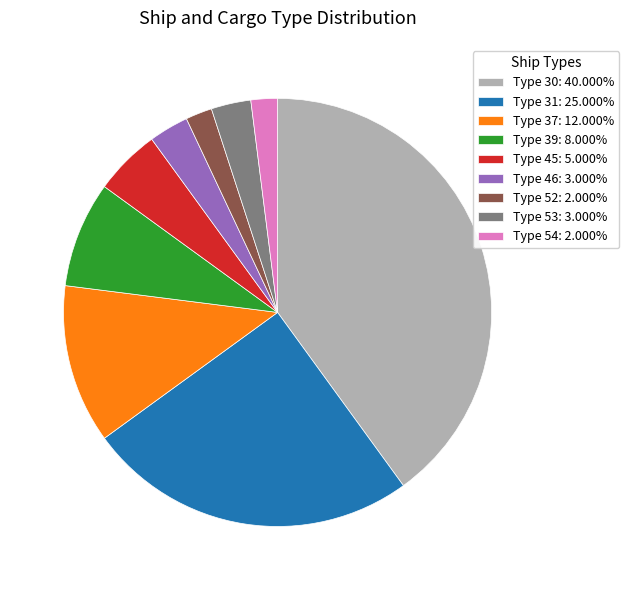

How many slices are in this pie chart?

9